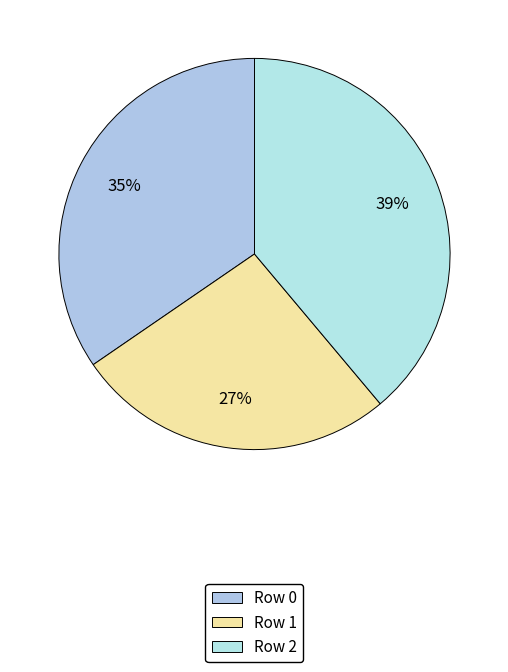

Which category has the smallest portion of the pie?

1